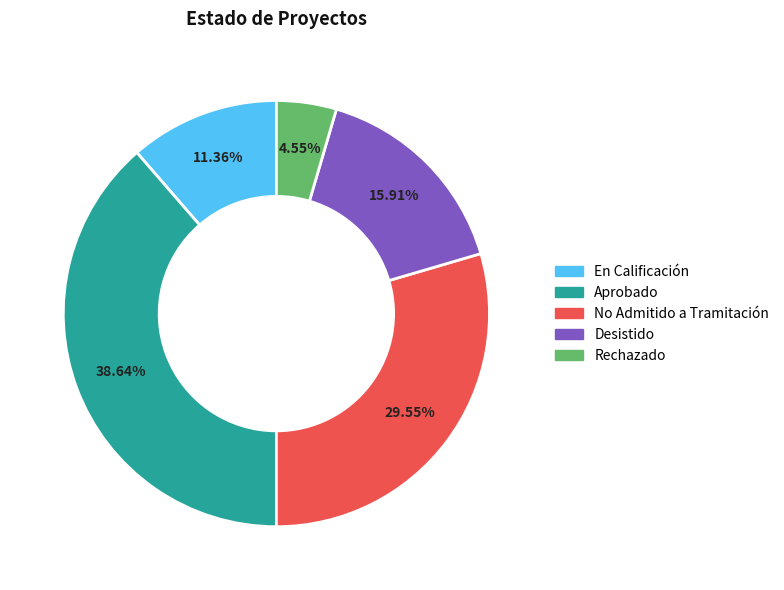

Which category has the biggest portion of the pie?

Aprobado